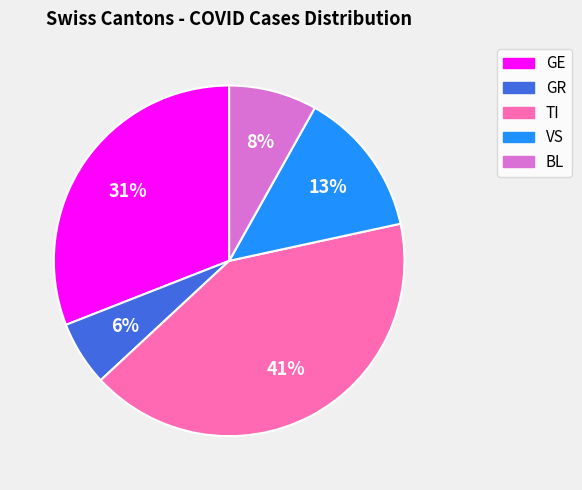

To the nearest percent, what is the average slice percentage?

20%